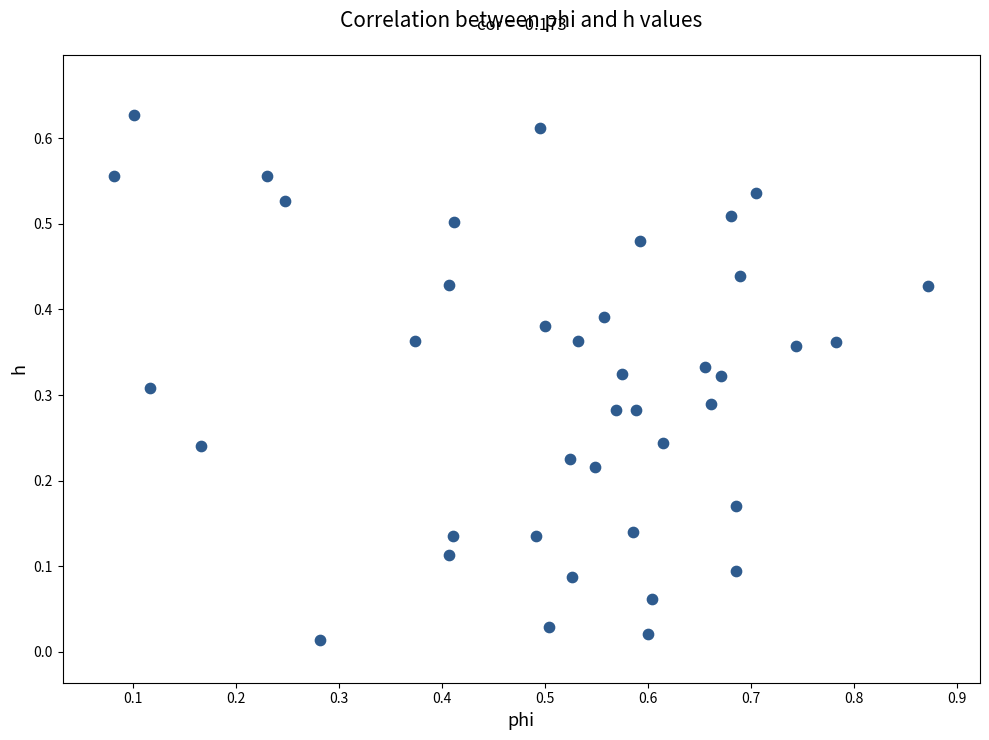

What is the range of X values (max minus min)?

0.8